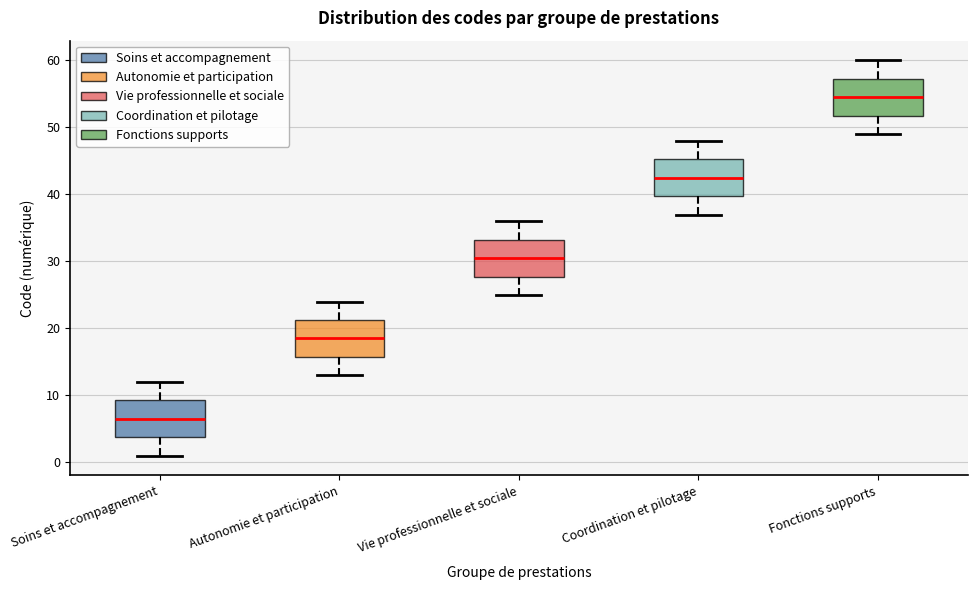

Reading left to right, read every box against the y-axis: the position of its median line, the range the box covers, and the ends of its whiskers. The values are not printed on the chart, so give them approximately, as read against the axis.

Soins et accompagnement: median 7, box 4 to 9, whiskers 1 to 12
Autonomie et participation: median 19, box 16 to 21, whiskers 13 to 24
Vie professionnelle et sociale: median 31, box 28 to 33, whiskers 25 to 36
Coordination et pilotage: median 43, box 40 to 45, whiskers 37 to 48
Fonctions supports: median 55, box 52 to 57, whiskers 49 to 60